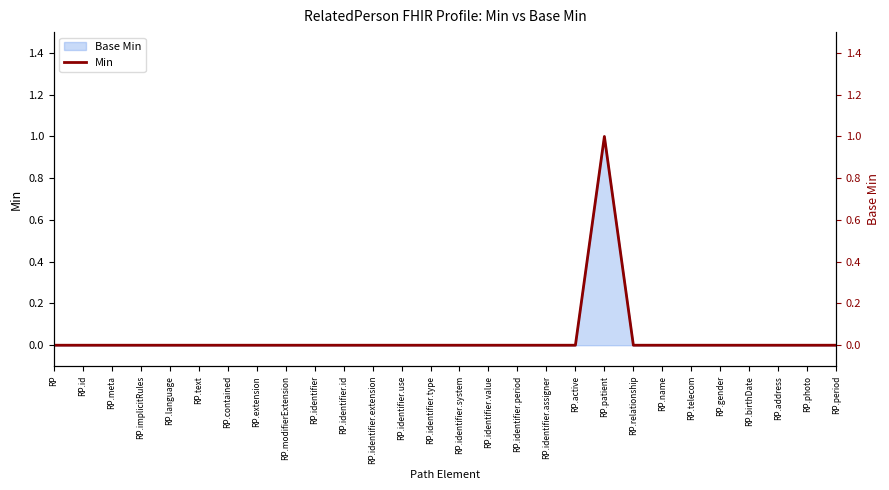

Reading left to right, transcribe all the data shown in this chart.

0	0	0	0	0	0	0	0	0	0	0	0	0	0	0	0	0	0	0	1	0	0	0	0	0	0	0	0